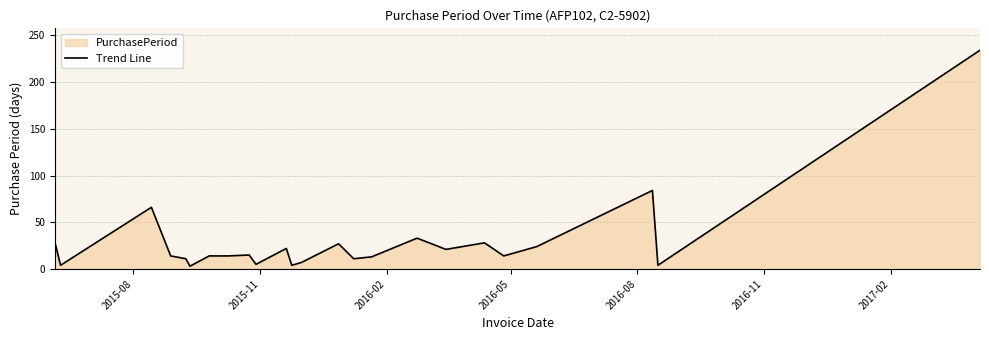

What is the value of the 11th point from the left?

22